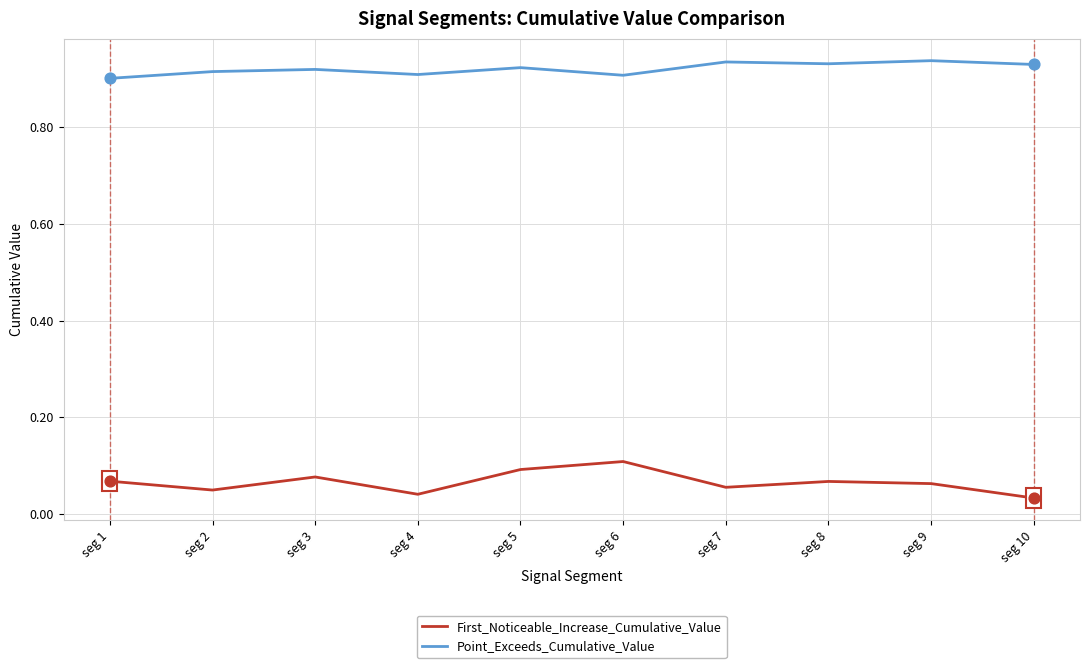

What are all the series names shown in the legend?

First_Noticeable_Increase_Cumulative_Value, Point_Exceeds_Cumulative_Value